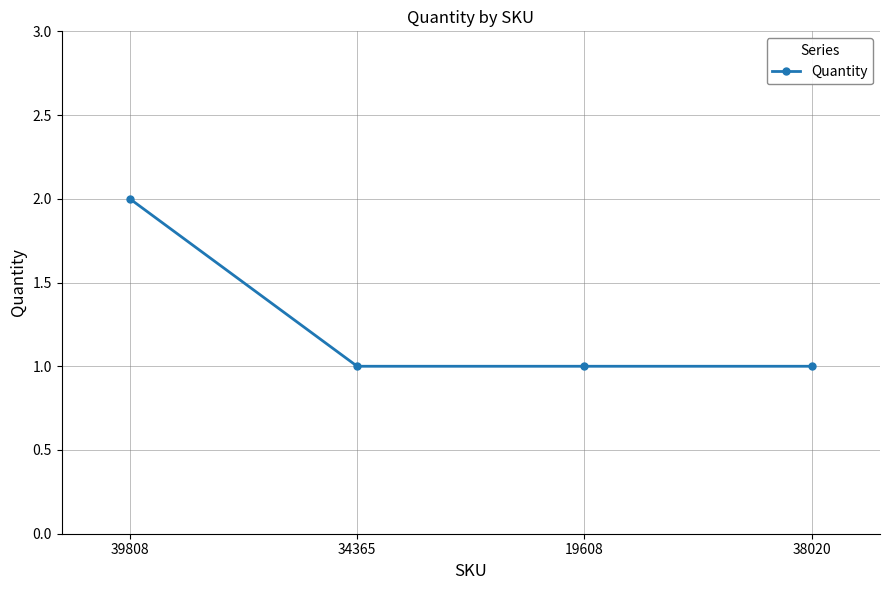

At which category does the chart reach its peak across all series?

39808